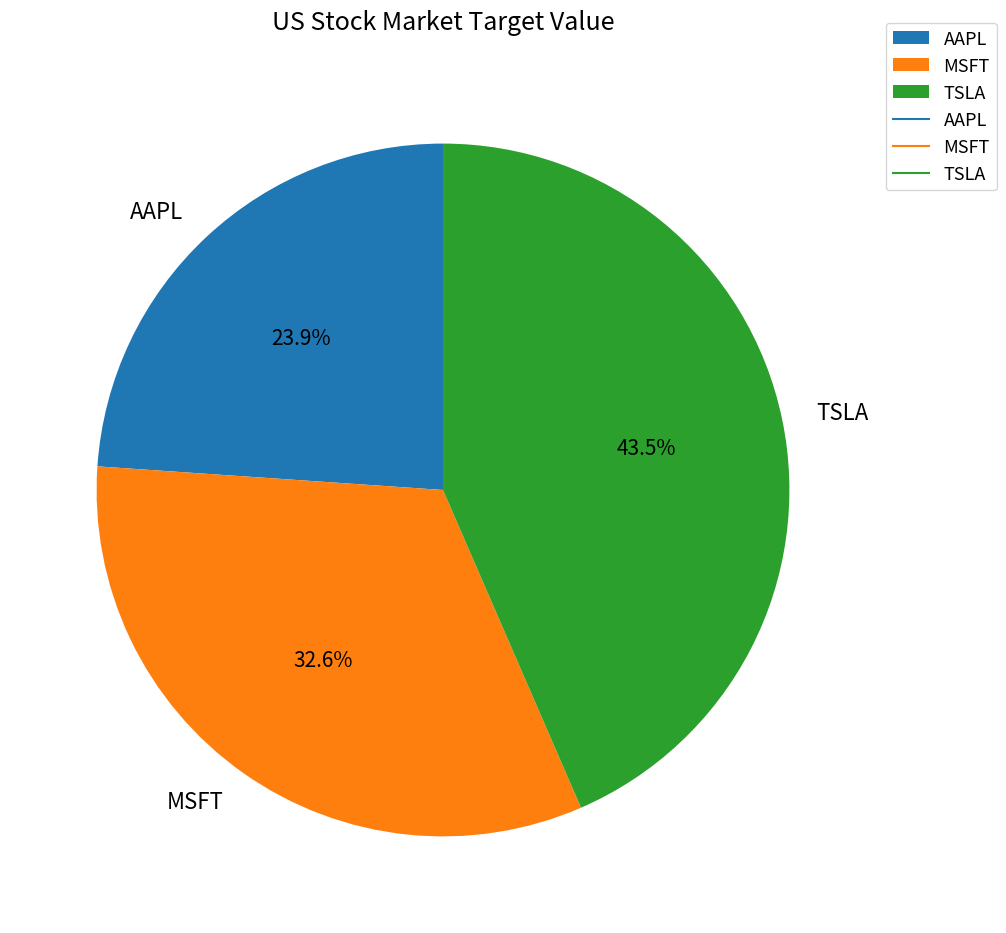

Rank the categories by value from highest to lowest.

TSLA, MSFT, AAPL